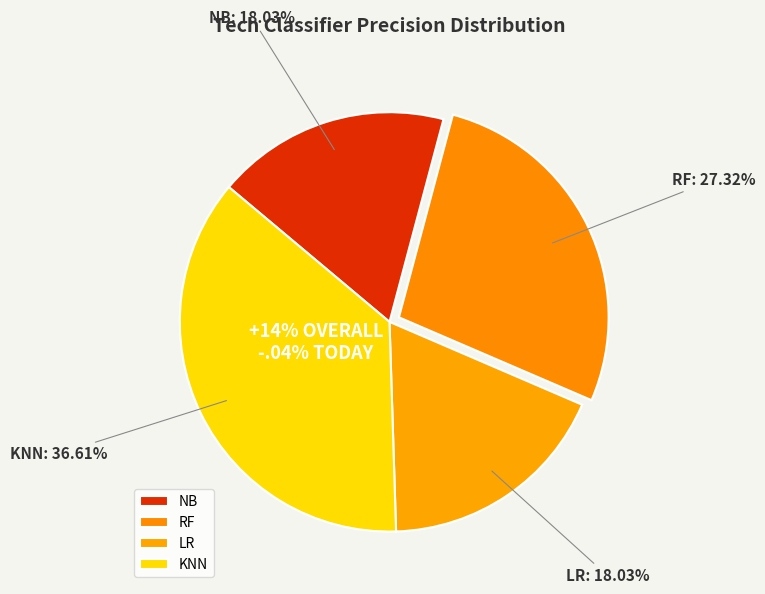

To the nearest percent, what portion does RF represent?

27%